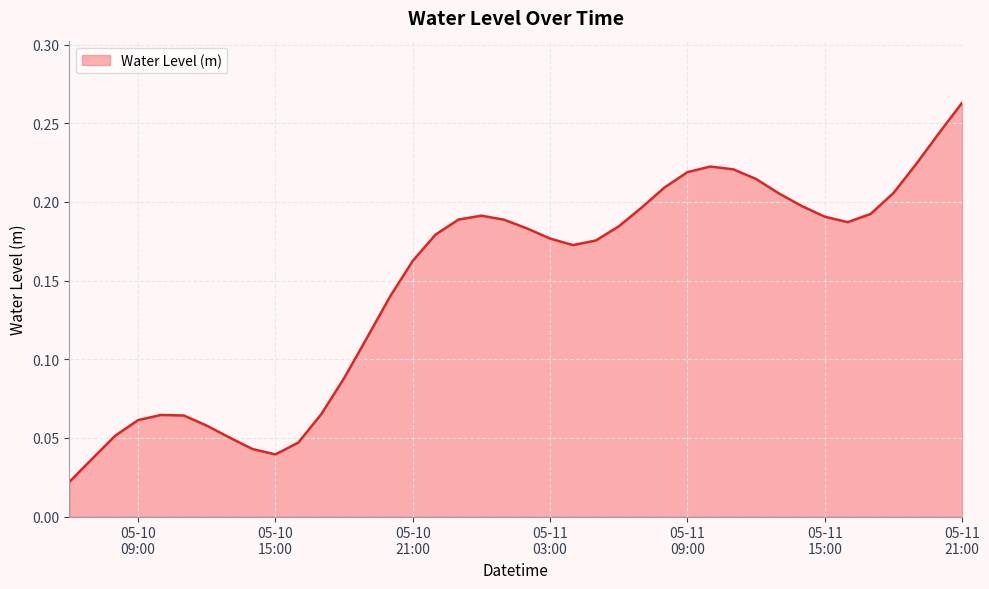

Reading left to right, transcribe all the data shown in this chart.

0.0	0.0	0.1	0.1	0.1	0.1	0.1	0.1	0.0	0.0	0.0	0.1	0.1	0.1	0.1	0.2	0.2	0.2	0.2	0.2	0.2	0.2	0.2	0.2	0.2	0.2	0.2	0.2	0.2	0.2	0.2	0.2	0.2	0.2	0.2	0.2	0.2	0.2	0.2	0.3